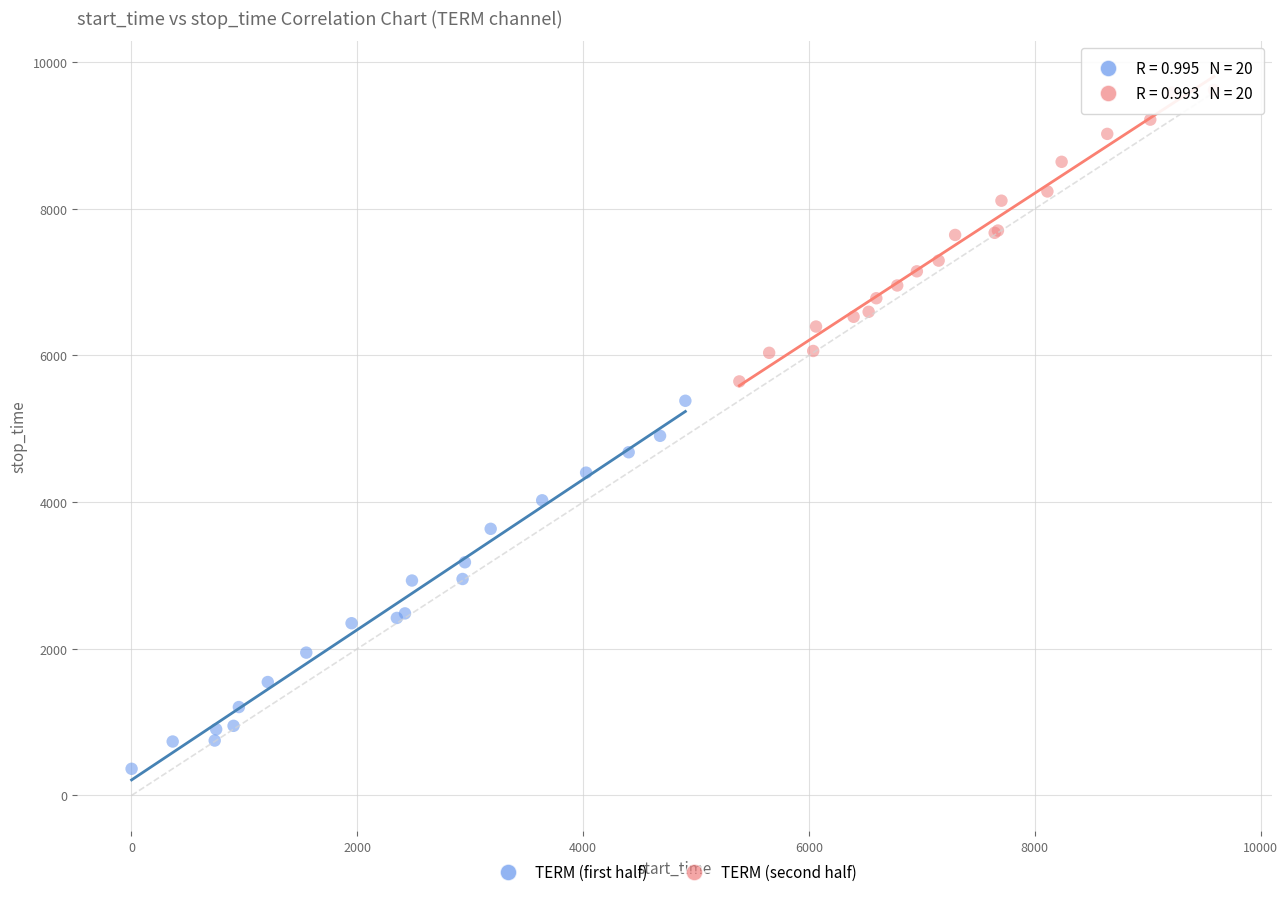

What are all the series names shown in the legend?

TERM (first half), TERM (second half)